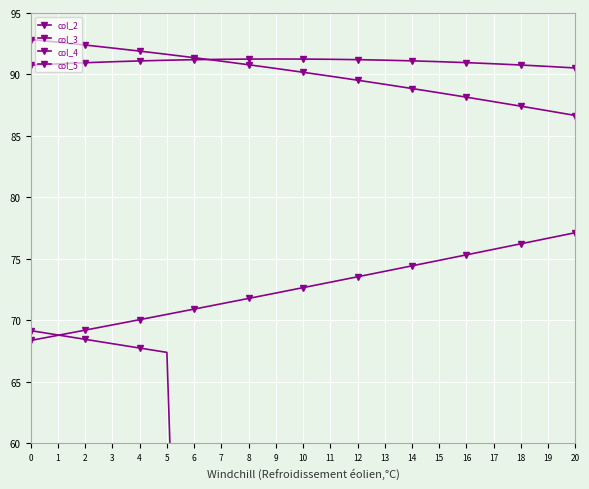

At 3, list the series in order from largest to smallest.

col_3, col_5, col_2, col_4